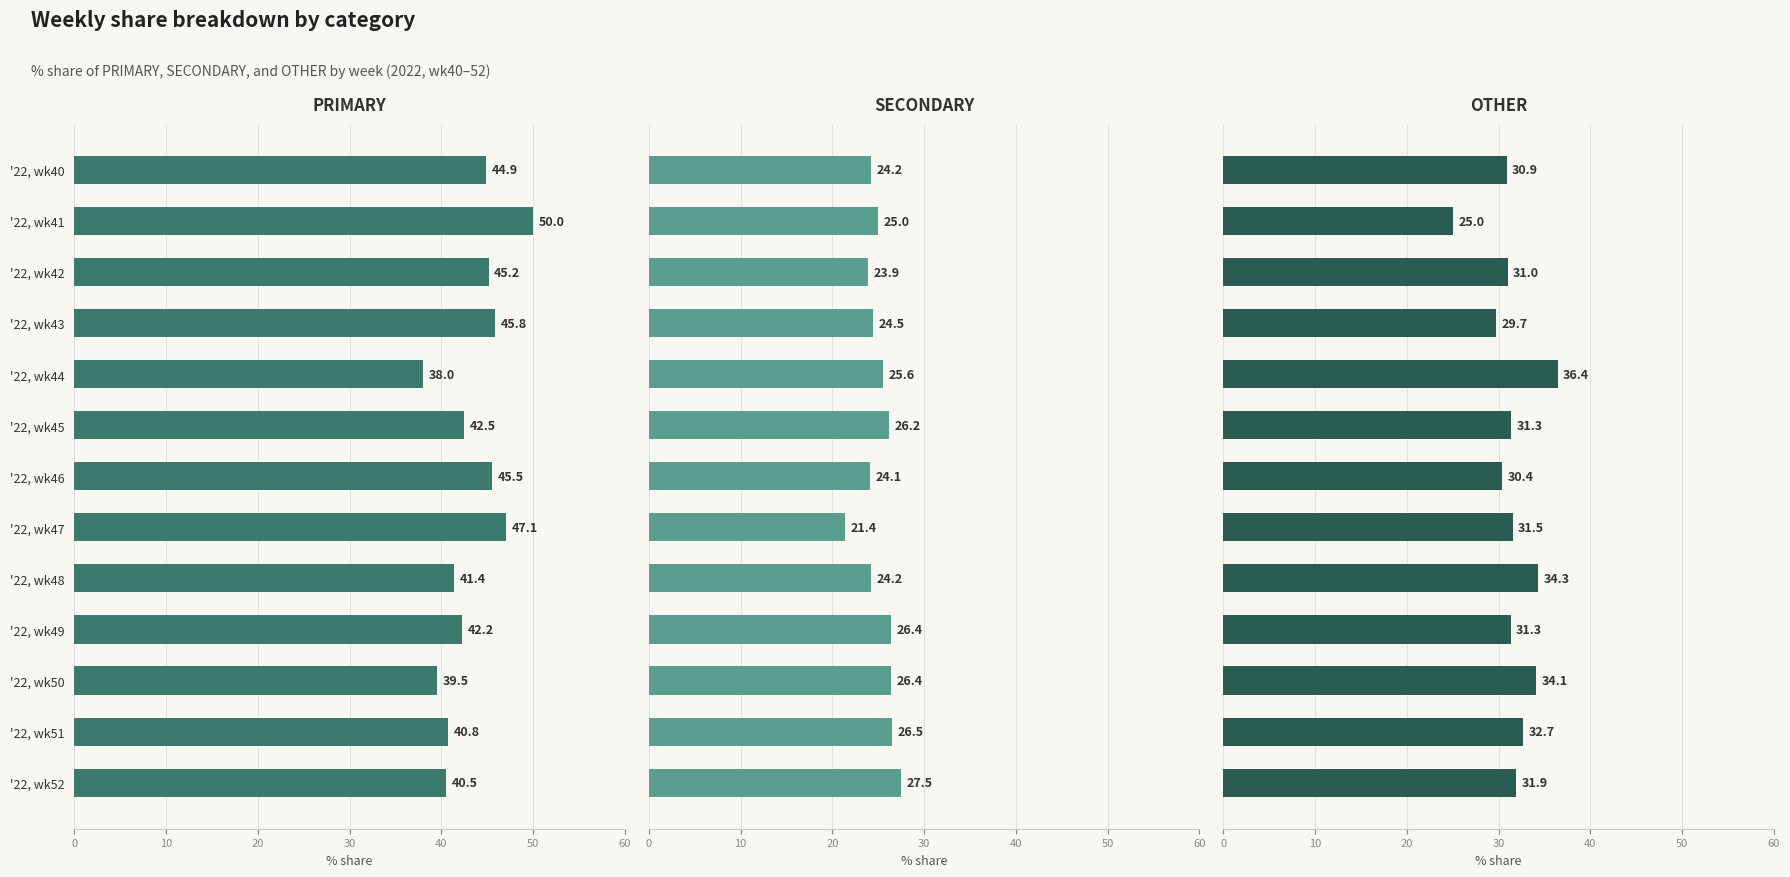

What is the total value across all series at '22, wk48?

100.0